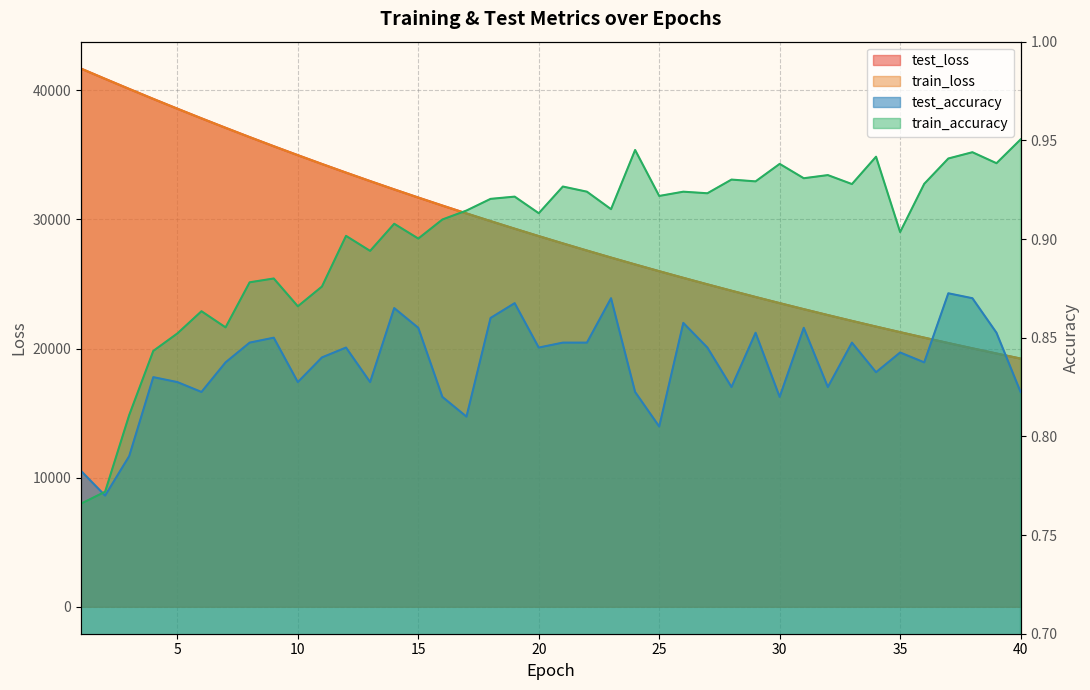

Which series has the largest total across all categories?

test_loss